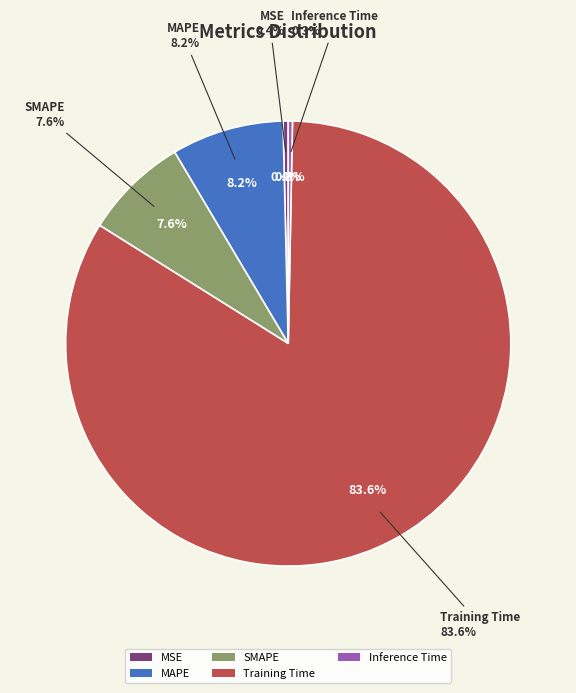

Count the number of slices in the pie.

5